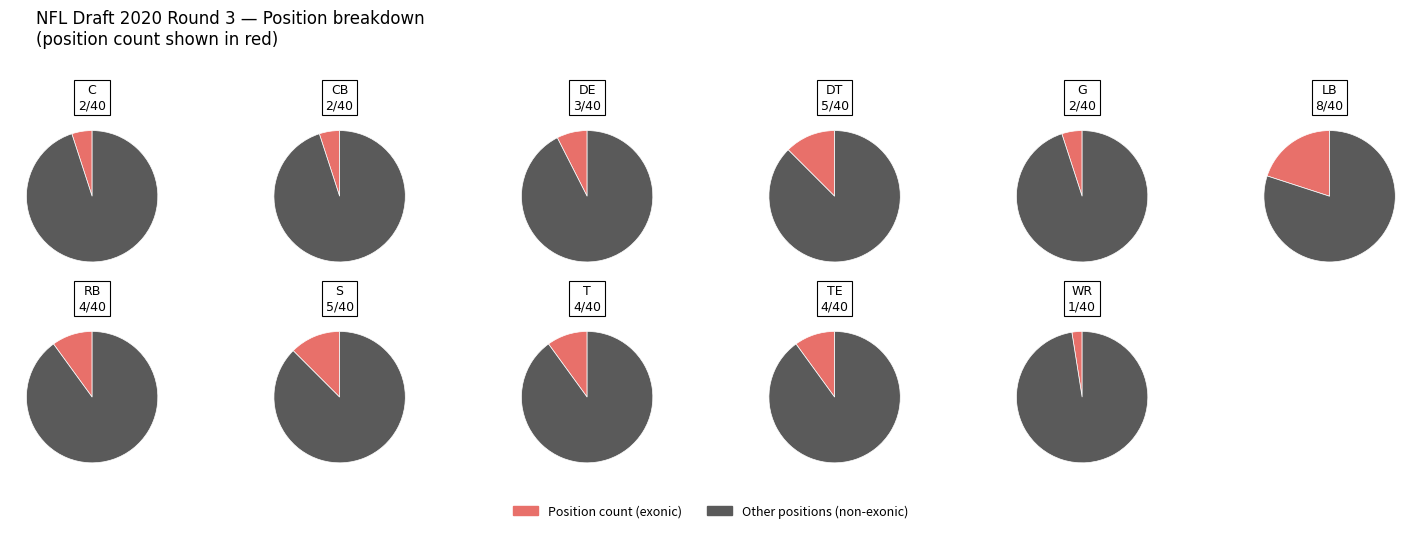

What percentage is NOT represented by WR?

97.5%